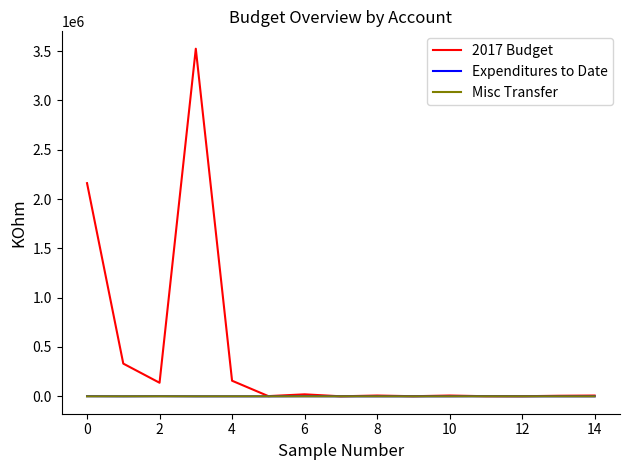

Which series has the largest total across all categories?

2017 Budget